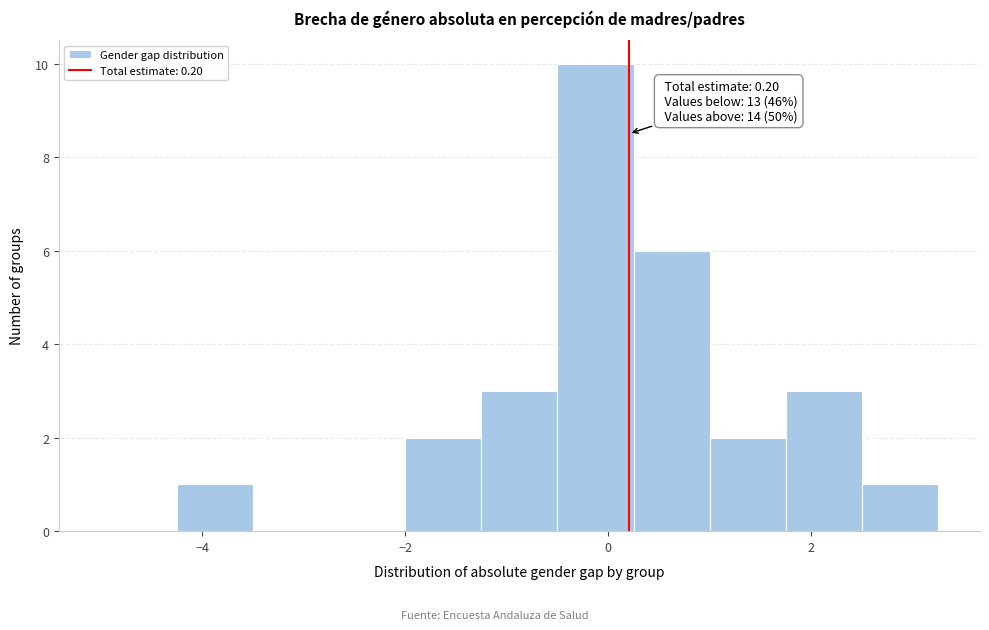

Around what value on the x-axis is the tallest bar? Give the approximate position of its centre, as read against the axis.

-0.2